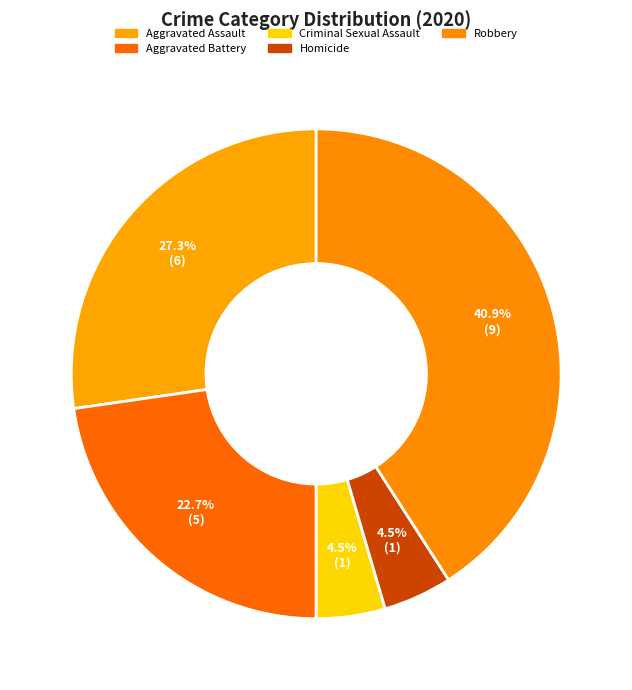

Count the number of slices in the pie.

5